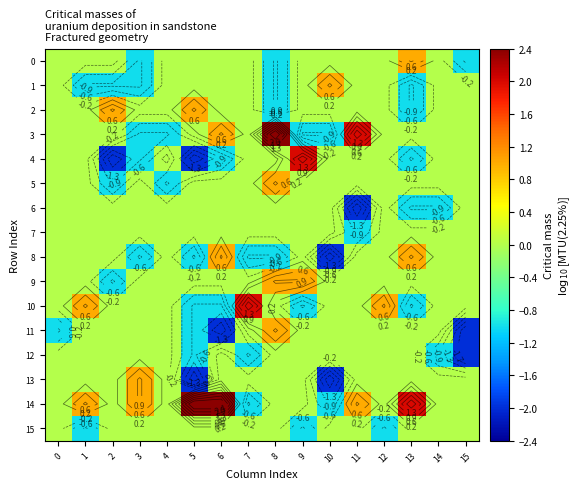

Rank the series by their maximum value, from highest to lowest.

3, 14, 4, 10, 0, 1, 2, 5, 8, 9, 11, 13, 6, 7, 12, 15